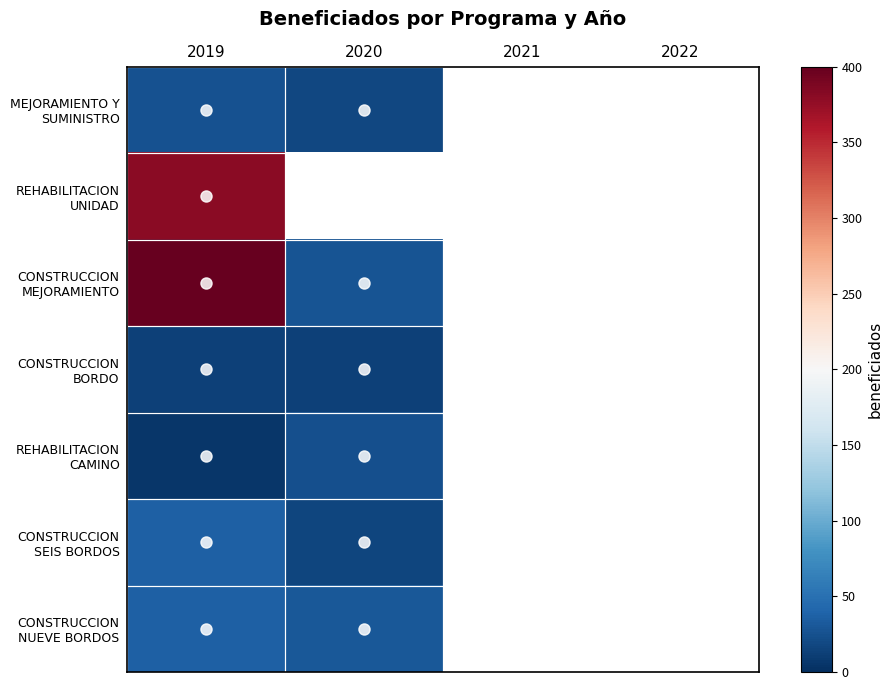

List the labels in order of MEJORAMIENTO Y SUMINISTRO value, largest first.

2019, 2020, 2021, 2022